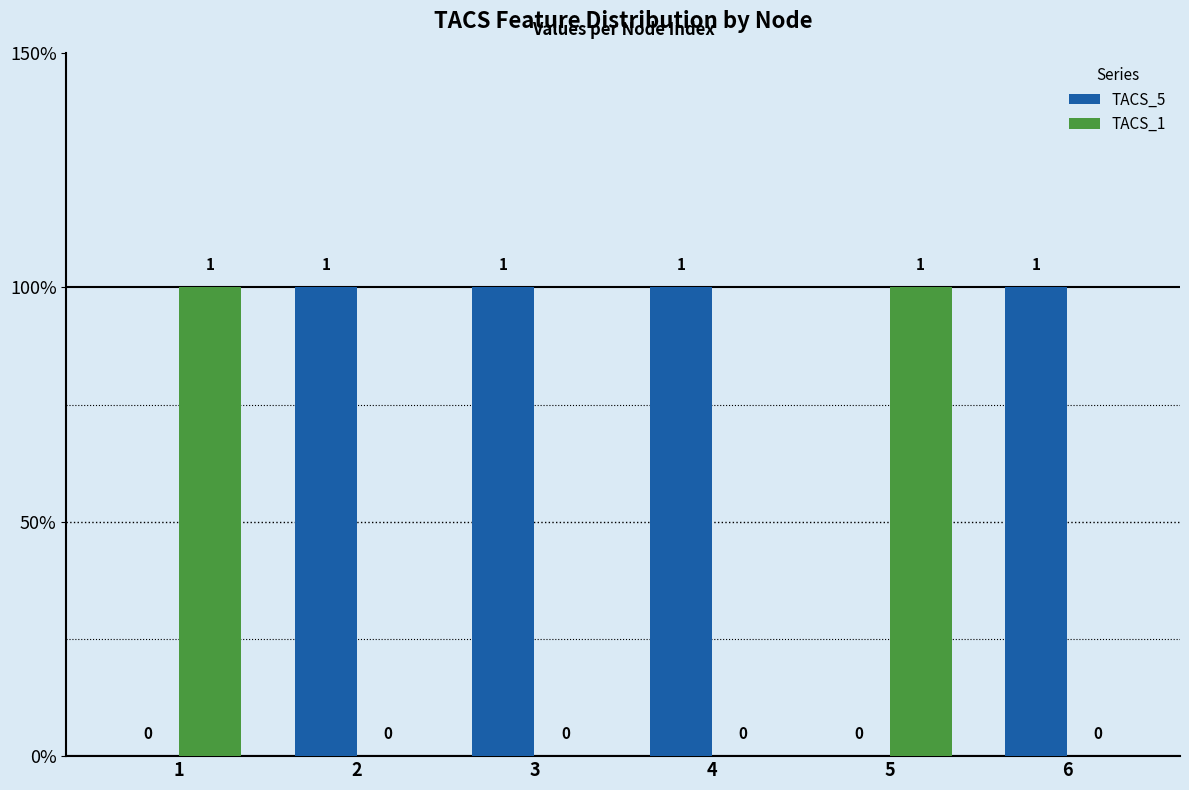

Reading left to right, what are all the values shown in this chart?

TACS_5: 0	1	1	1	0	1
TACS_1: 1	0	0	0	1	0